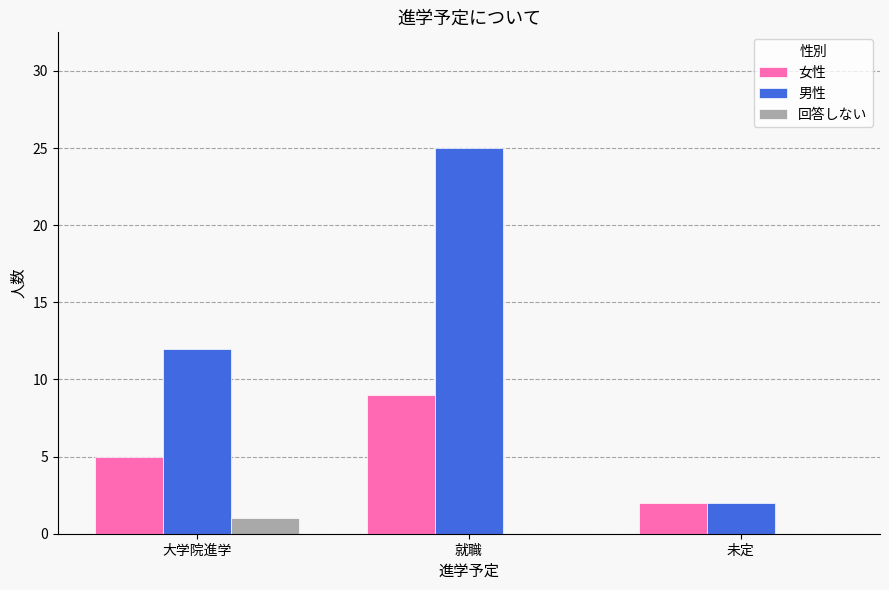

Are the bars grouped side by side (vs. stacked)?

Yes